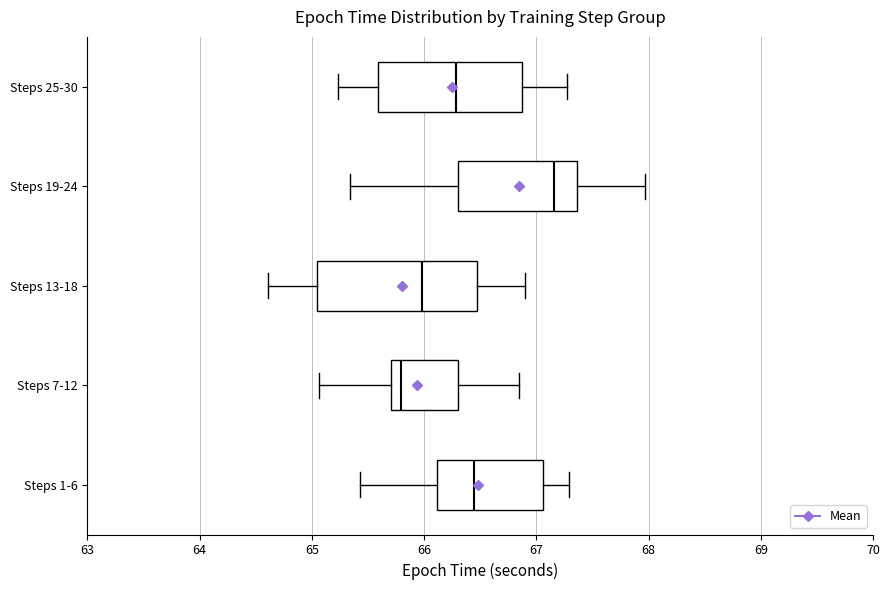

Which box is the widest, from its left edge to its right edge?

Steps 13-18